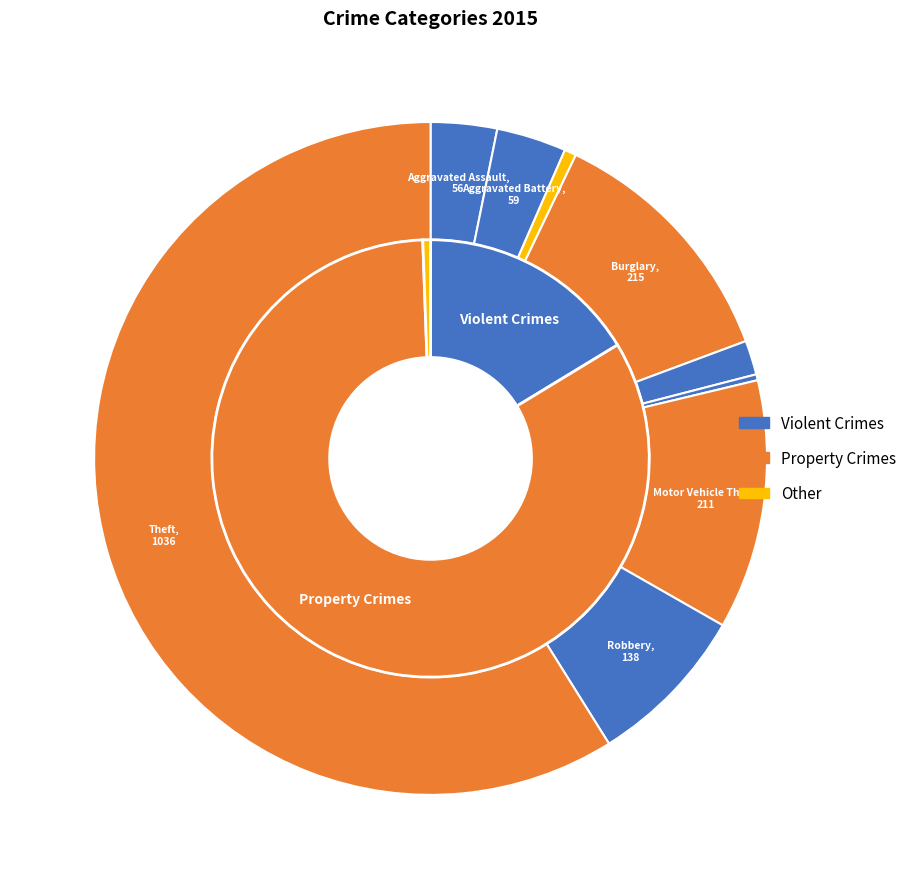

What percentage is NOT represented by Arson?

99.4%